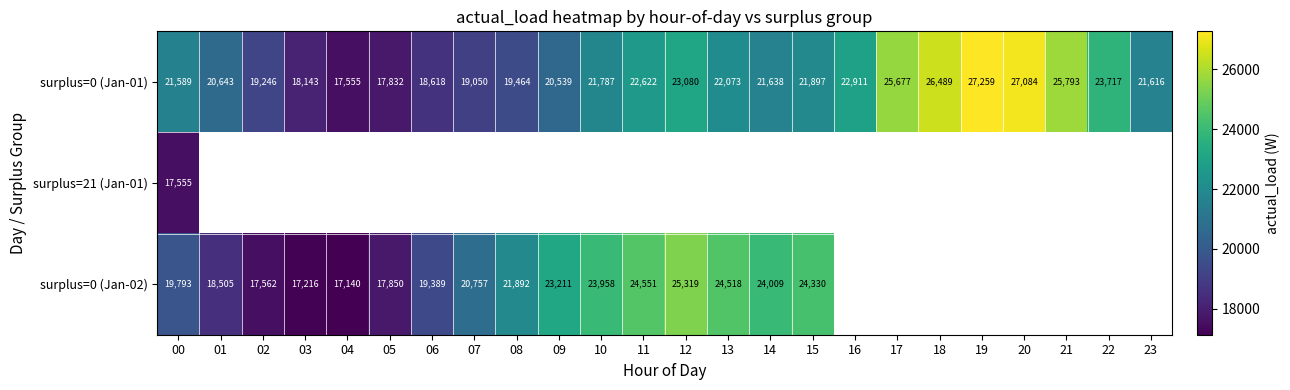

Is it true that surplus=0 (Jan-02) equals 32011 at 06?

False